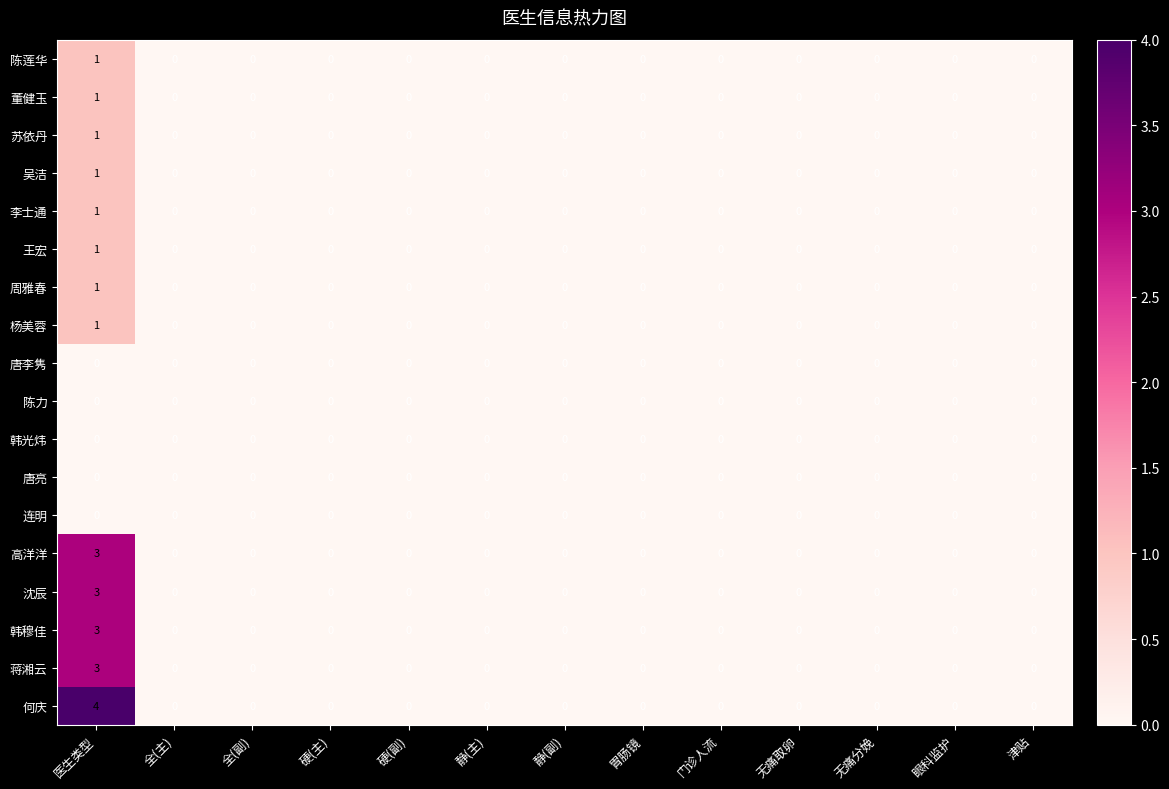

Which category has the highest value in the 苏依丹 series?

医生类型